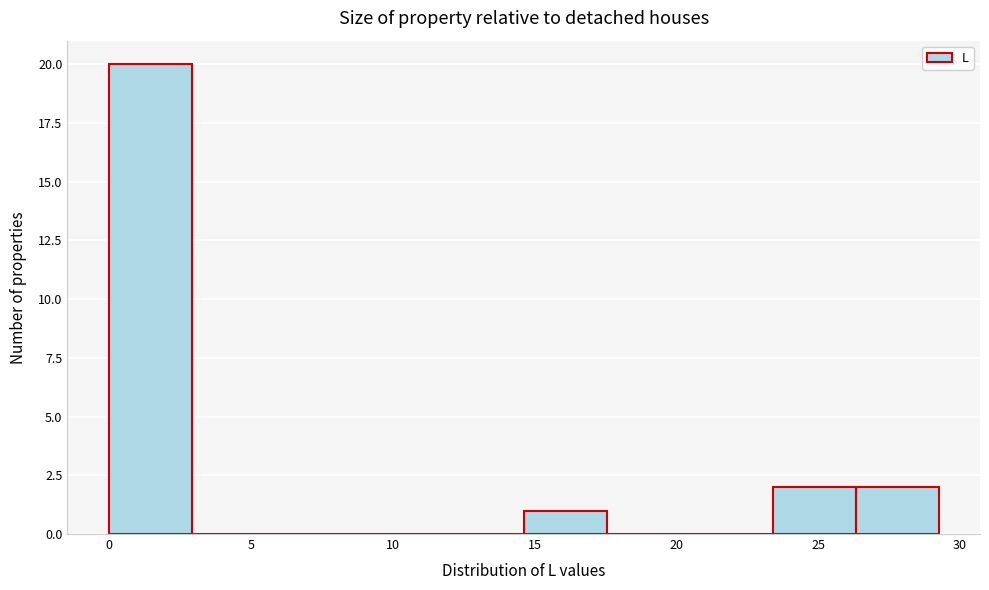

Over which range of the x-axis is the bar tallest?

0.0 to 3.0